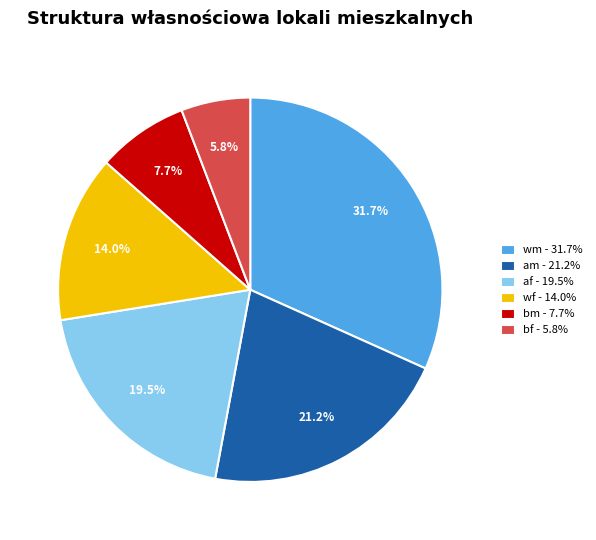

How many slices are in this pie chart?

6